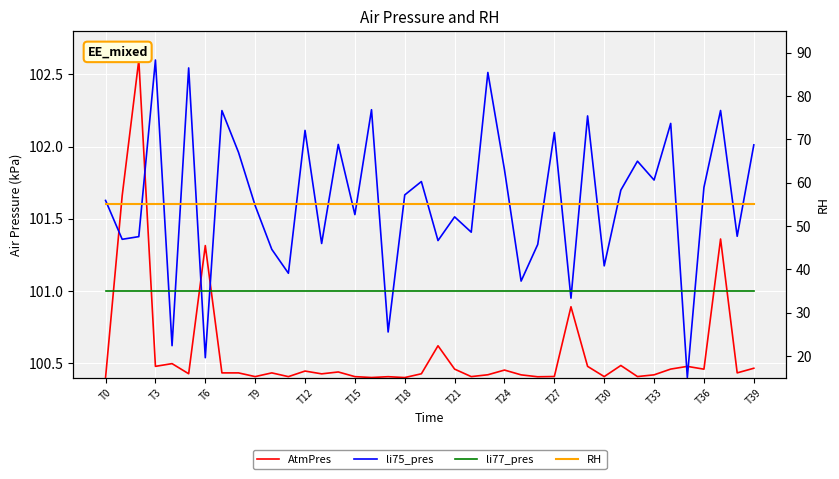

Is it true that AtmPres equals 100.4 at T33?

True